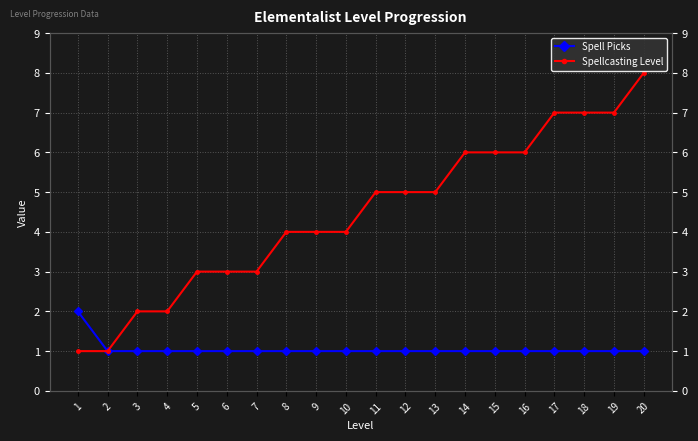

True or false: Spell Picks and Spellcasting Level intersect in this chart.

False